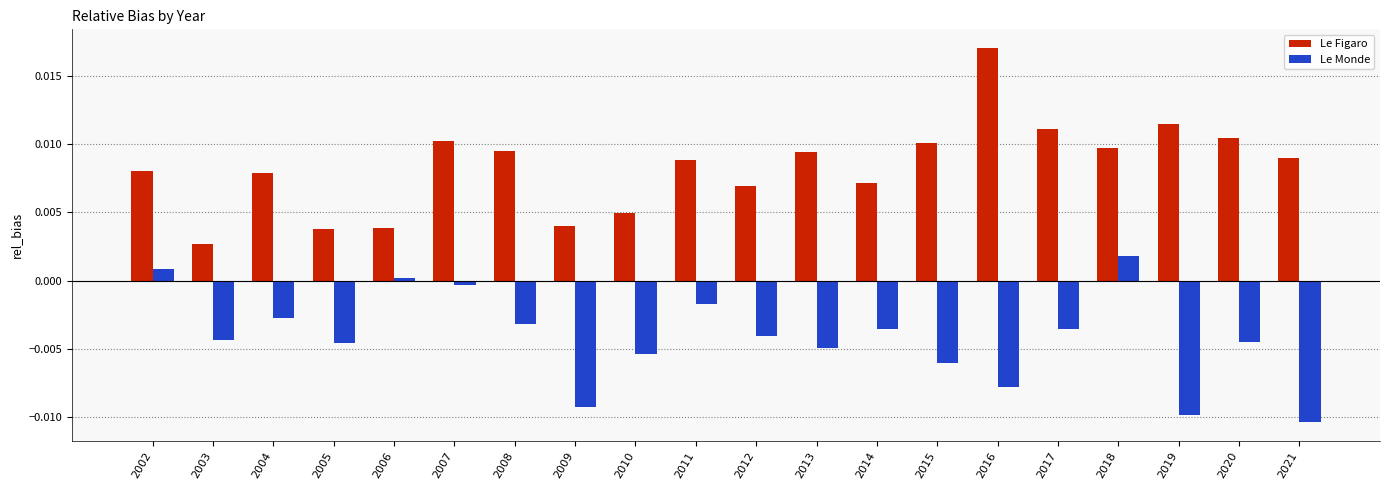

Which series changed the most between 2013 and 2016?

Le Figaro